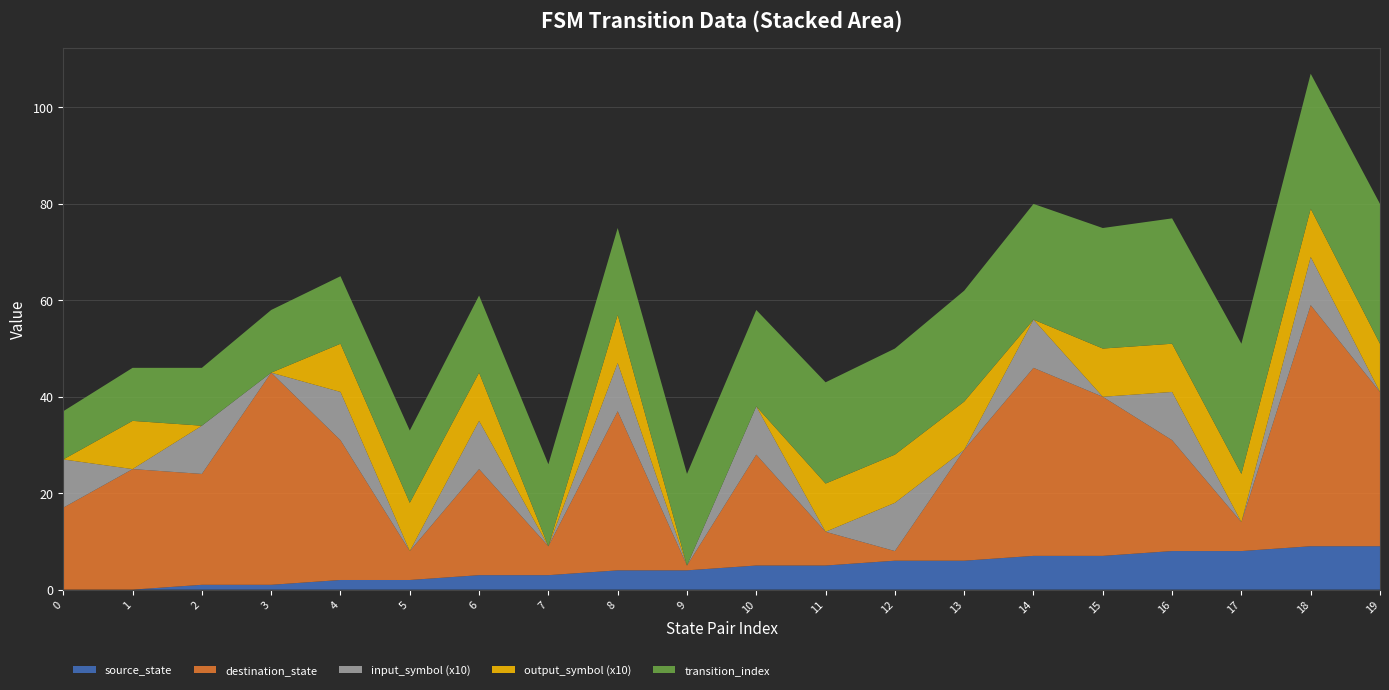

Reading left to right, list all the values displayed in this chart.

source_state: 0=0	1=0	2=1	3=1	4=2	5=2	6=3	7=3	8=4	9=4	10=5	11=5	12=6	13=6	14=7	15=7	16=8	17=8	18=9	19=9
destination_state: 0=17	1=25	2=23	3=44	4=29	5=6	6=22	7=6	8=33	9=1	10=23	11=7	12=2	13=23	14=39	15=33	16=23	17=6	18=50	19=32
input_symbol: 0=1	1=0	2=1	3=0	4=1	5=0	6=1	7=0	8=1	9=0	10=1	11=0	12=1	13=0	14=1	15=0	16=1	17=0	18=1	19=0
output_symbol: 0=0	1=1	2=0	3=0	4=1	5=1	6=1	7=0	8=1	9=0	10=0	11=1	12=1	13=1	14=0	15=1	16=1	17=1	18=1	19=1
transition_index: 0=10	1=11	2=12	3=13	4=14	5=15	6=16	7=17	8=18	9=19	10=20	11=21	12=22	13=23	14=24	15=25	16=26	17=27	18=28	19=29